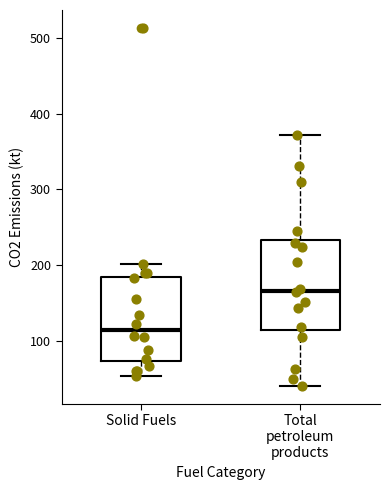

Where is the lower edge of the box for Solid Fuels on the y-axis? The values are not printed on the chart, so give them approximately, as read against the axis.

70